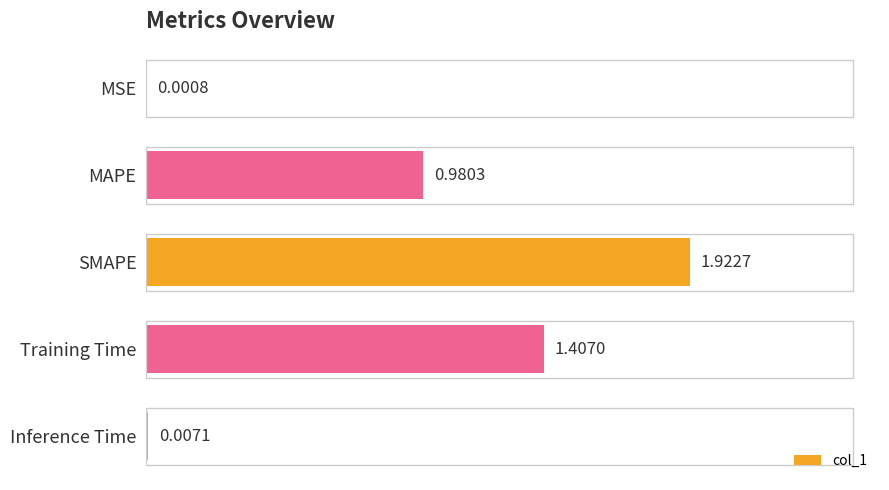

Are the bars grouped side by side (vs. stacked)?

No